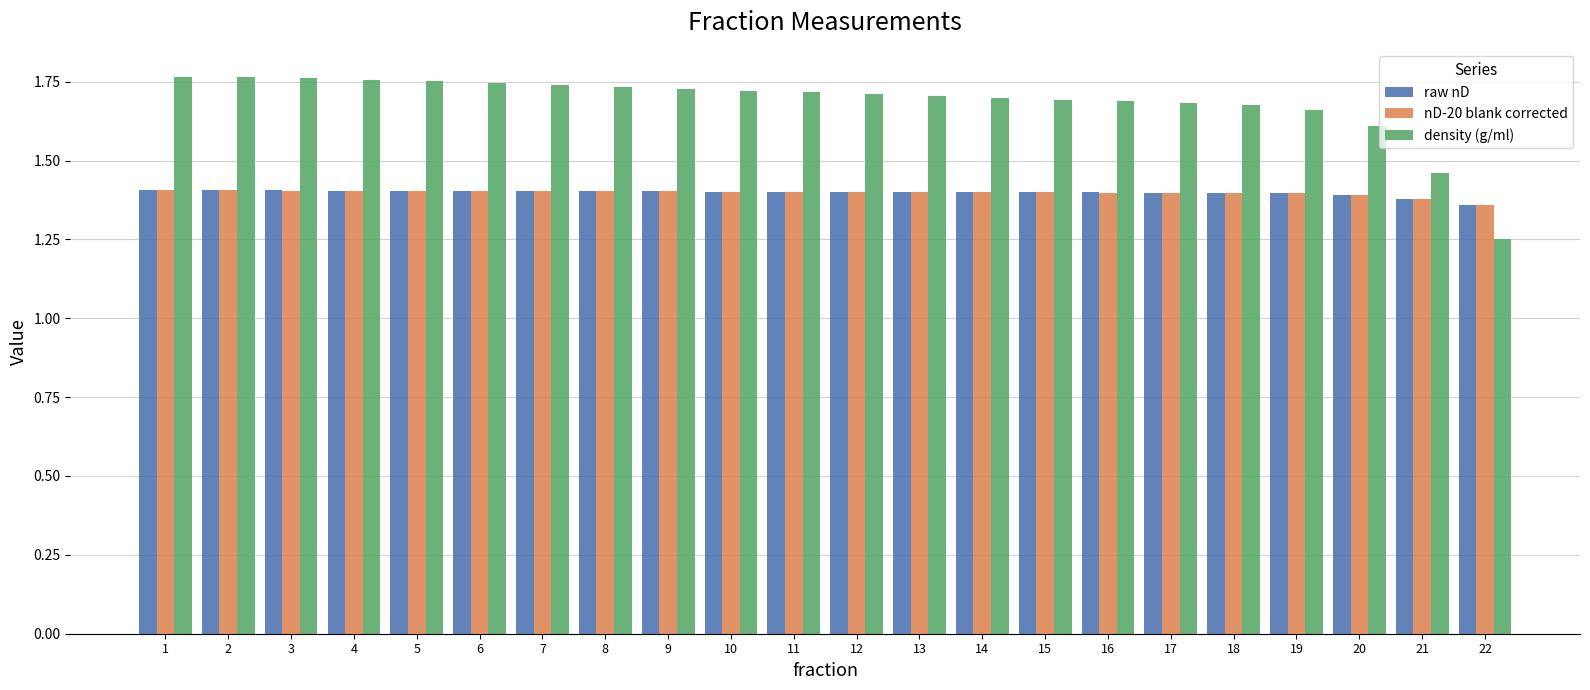

What is the sum of the nD-20 blank corrected values at 15 and 18?

2.8